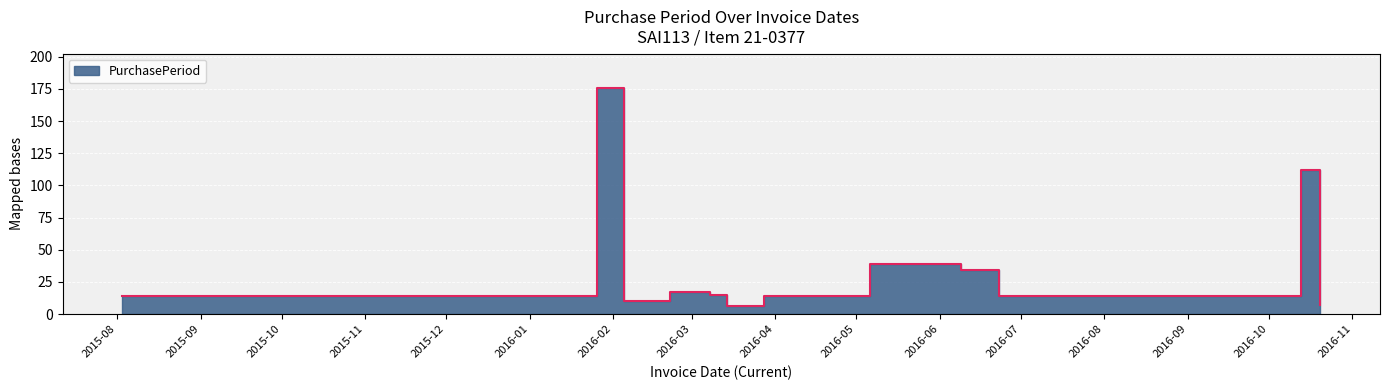

What is the greatest value displayed?

176